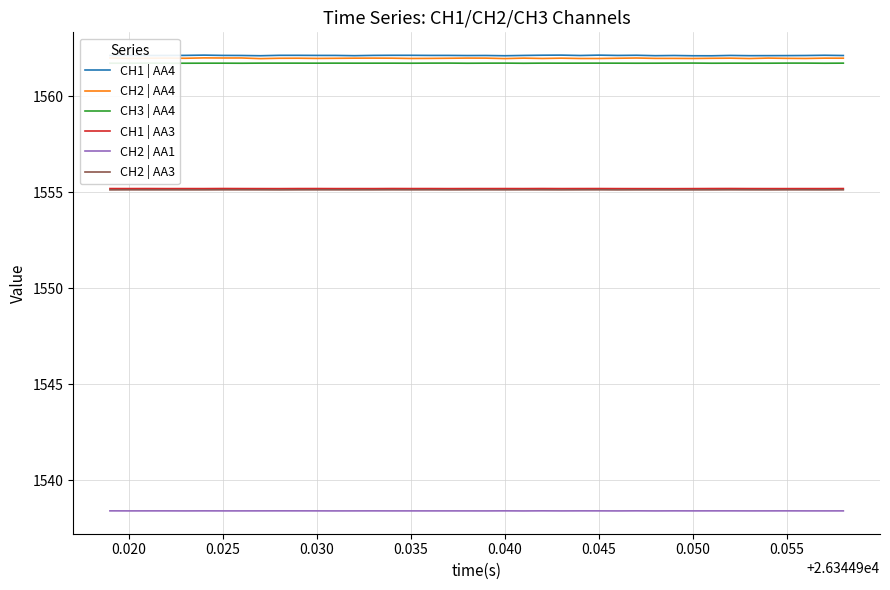

What is the greatest value displayed?

1562.1